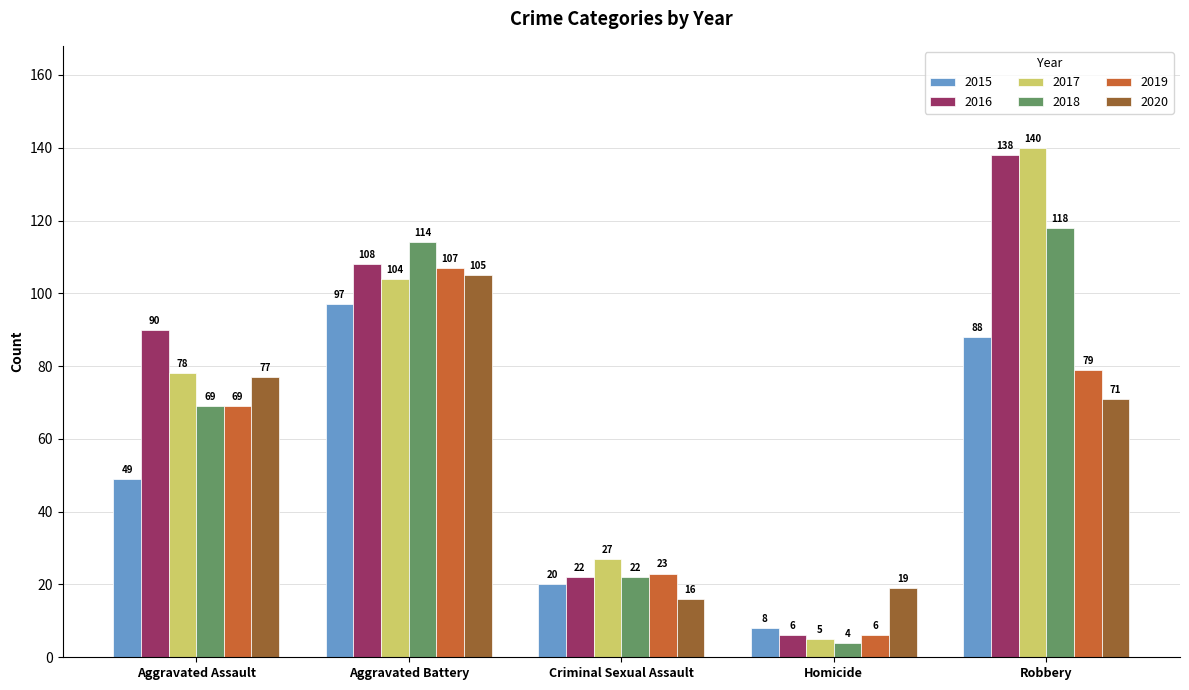

Which label corresponds to the largest value in the chart?

Robbery